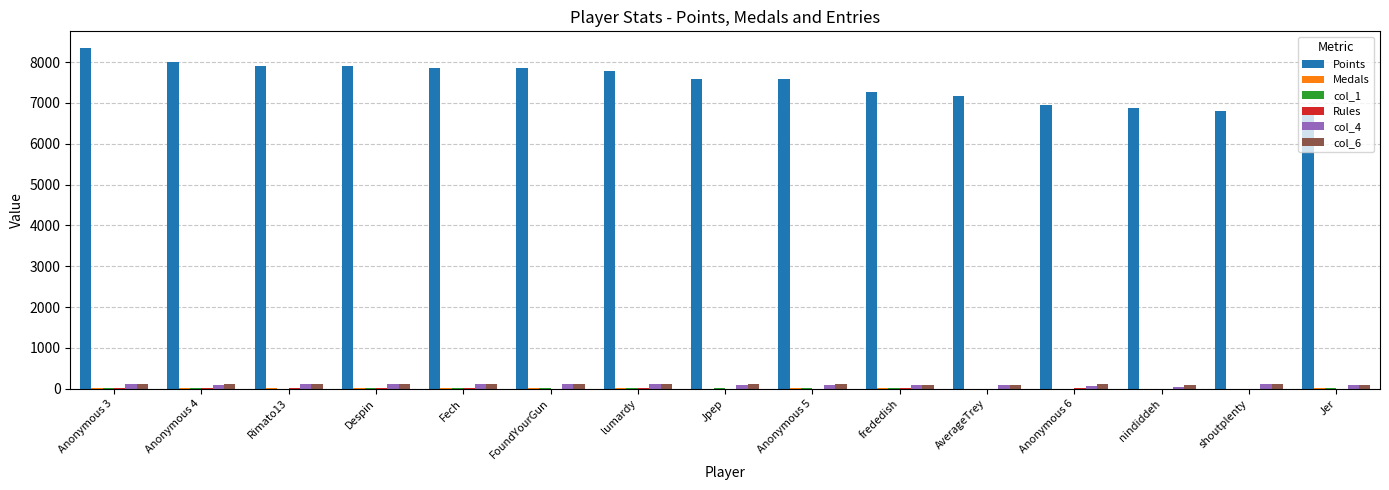

What is the maximum value for Points?

8337